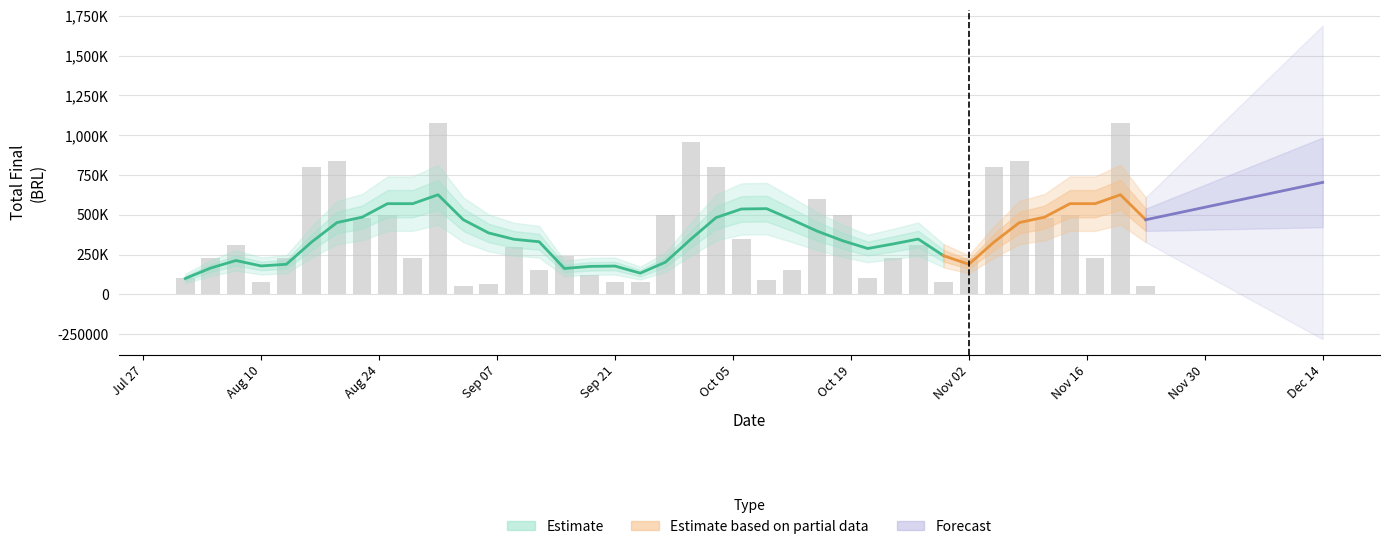

Between 2015-10-15 and 2015-09-18, which is larger?

2015-10-15